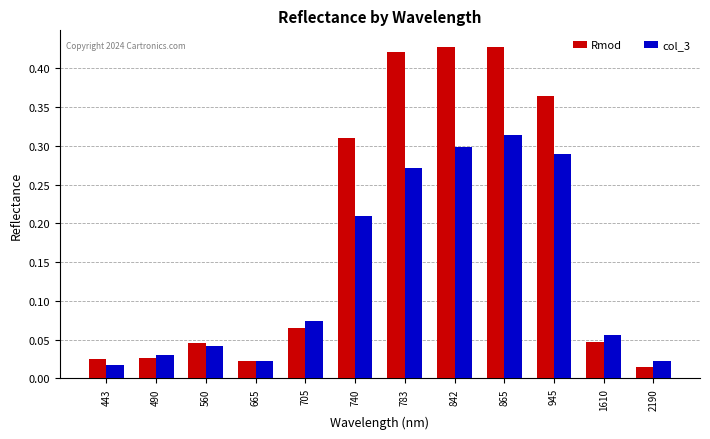

Rank the series at 945 from lowest to highest value.

col_3, Rmod